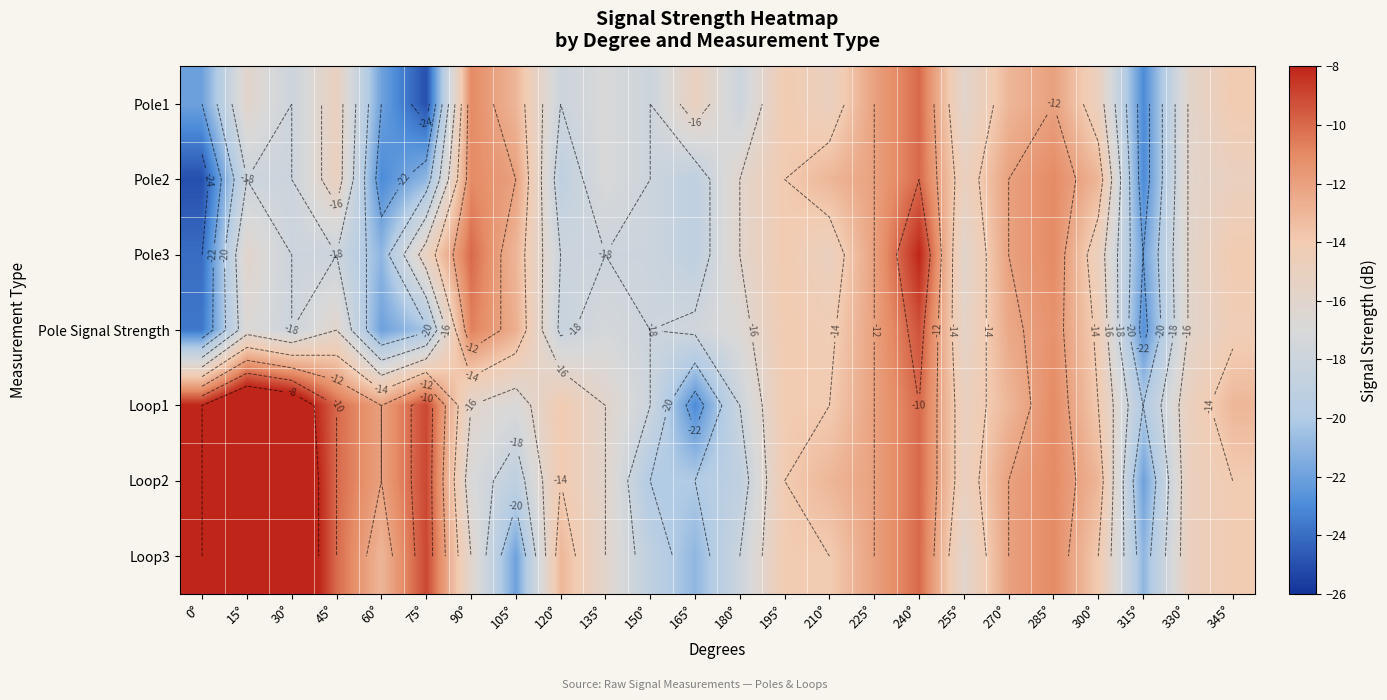

The Pole Signal Strength series shows -14.3 at 300°. True or false?

True